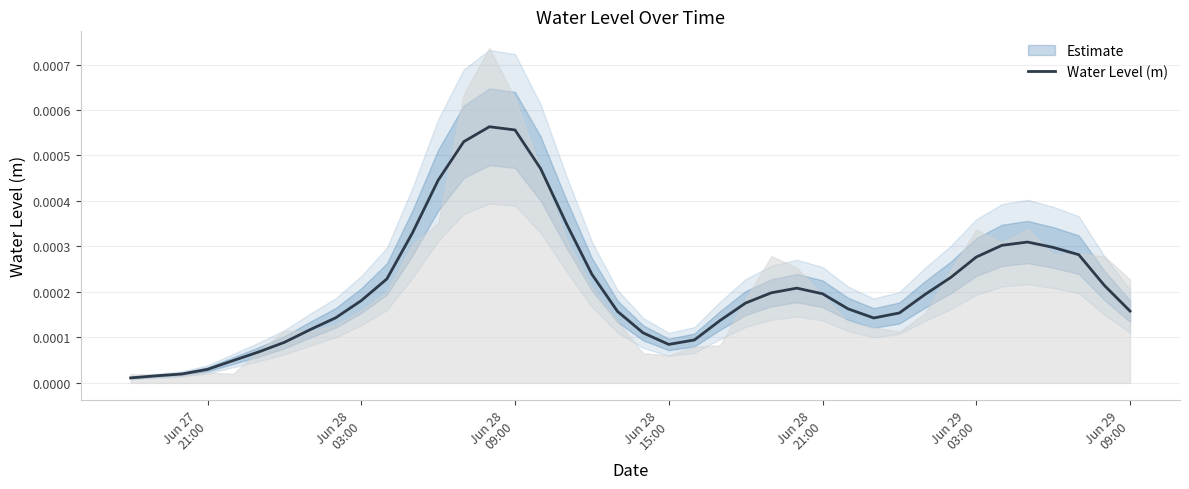

True or false: the data shows 0.0 at Jun 27
21:00.

True